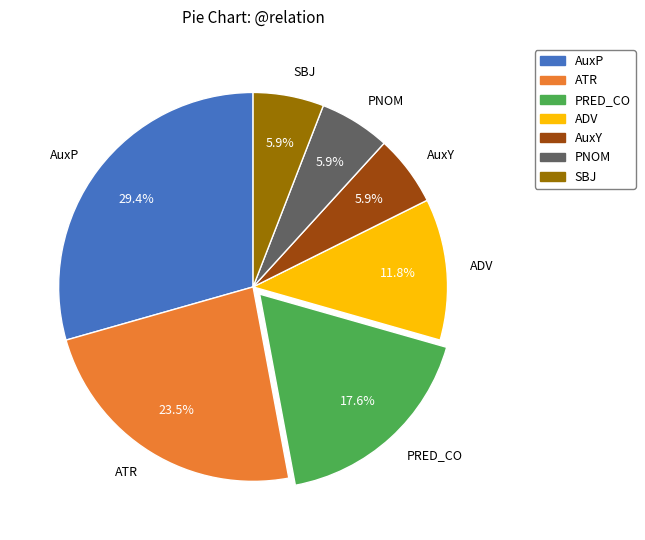

Does PNOM represent more than half of the total?

No